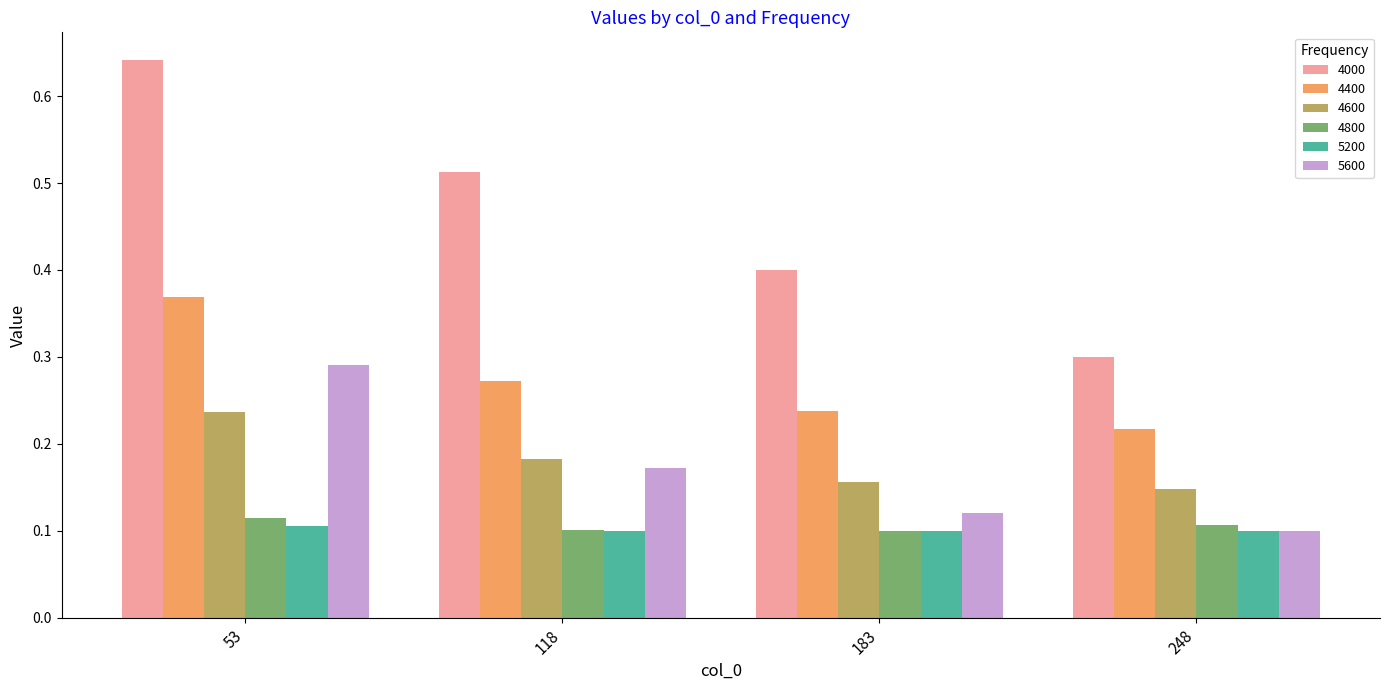

True or false: 5600 has a value of 0.1 at 183.

True